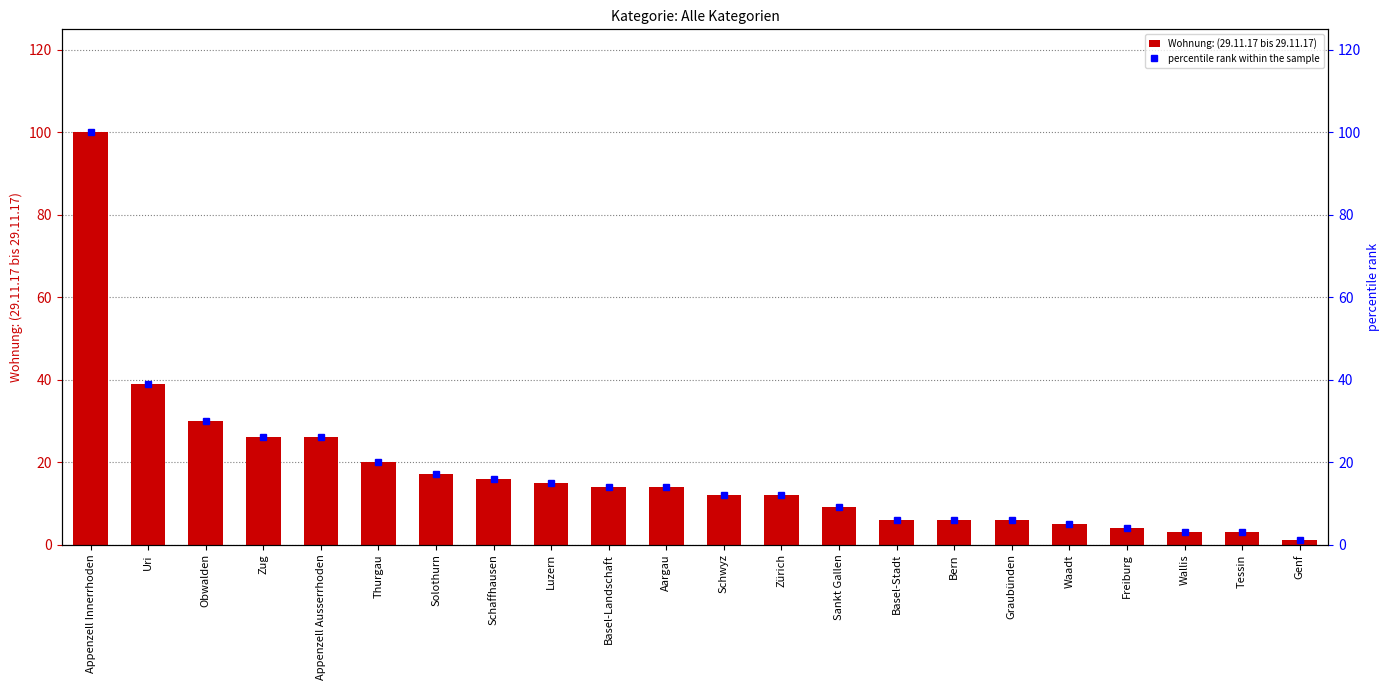

What position from the left is Appenzell Innerrhoden?

1